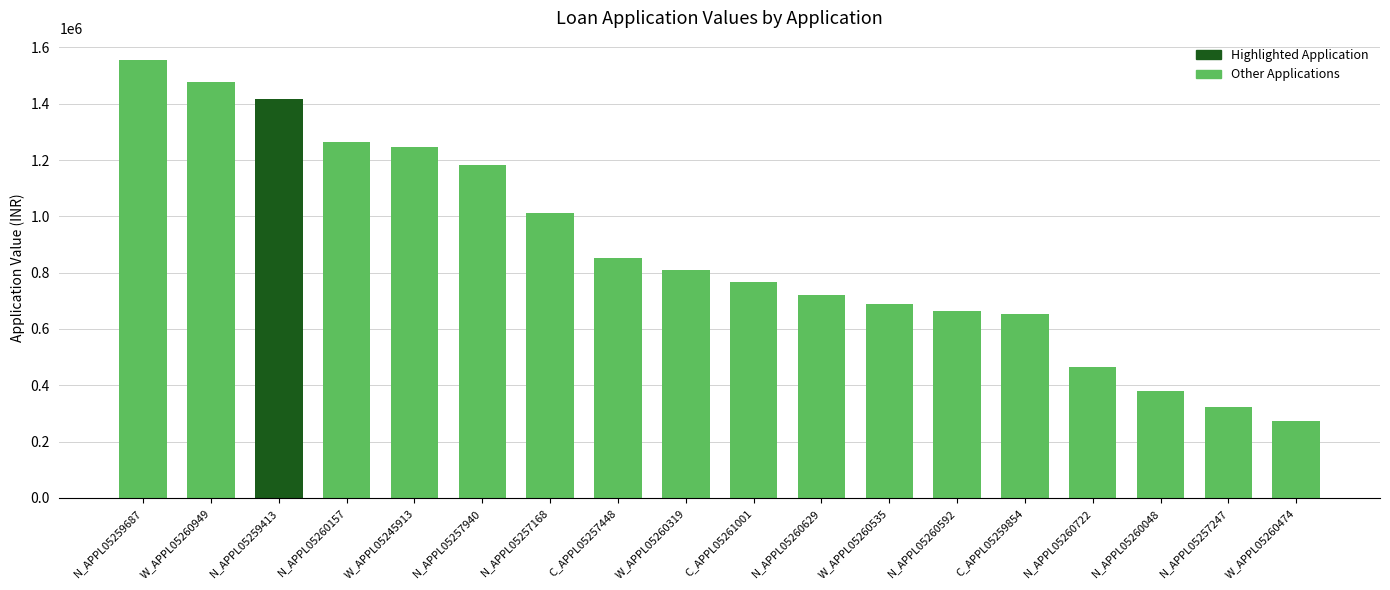

List the labels in order of value, largest first.

N_APPL05259687, W_APPL05260949, N_APPL05259413, N_APPL05260157, W_APPL05245913, N_APPL05257940, N_APPL05257168, C_APPL05257448, W_APPL05260319, C_APPL05261001, N_APPL05260629, W_APPL05260535, N_APPL05260592, C_APPL05259854, N_APPL05260722, N_APPL05260048, N_APPL05257247, W_APPL05260474